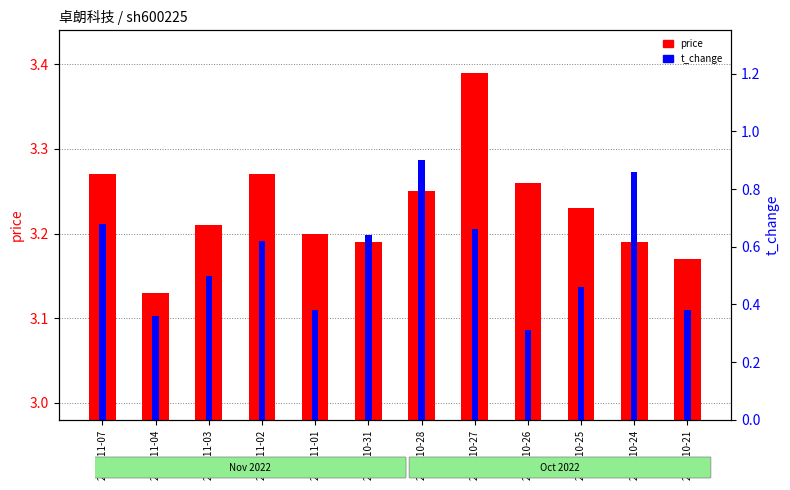

List the labels in order of price value, smallest first.

2022-11-04, 2022-10-21, 2022-10-31, 2022-10-24, 2022-11-01, 2022-11-03, 2022-10-25, 2022-10-28, 2022-10-26, 2022-11-07, 2022-11-02, 2022-10-27